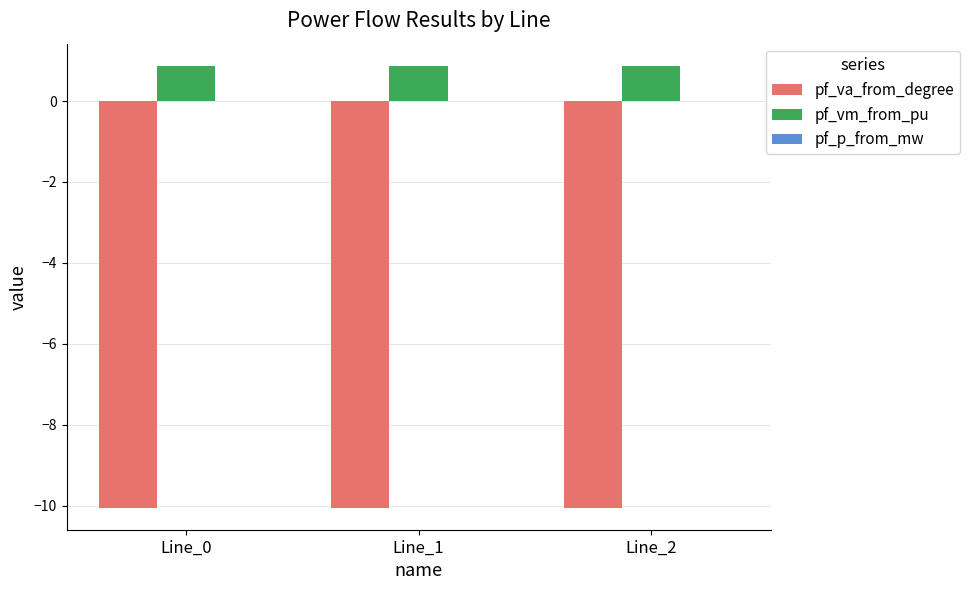

What is the sum of all pf_va_from_degree values?

-30.2